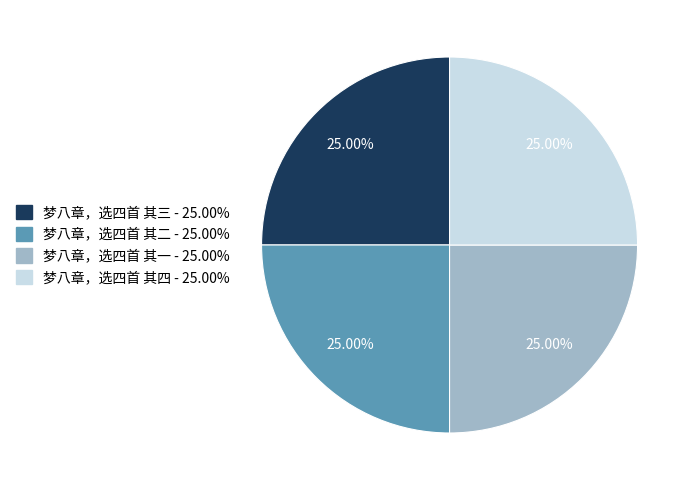

What is the ratio of the value at 梦八章，选四首 其三 to the value at 梦八章，选四首 其四?

1.0